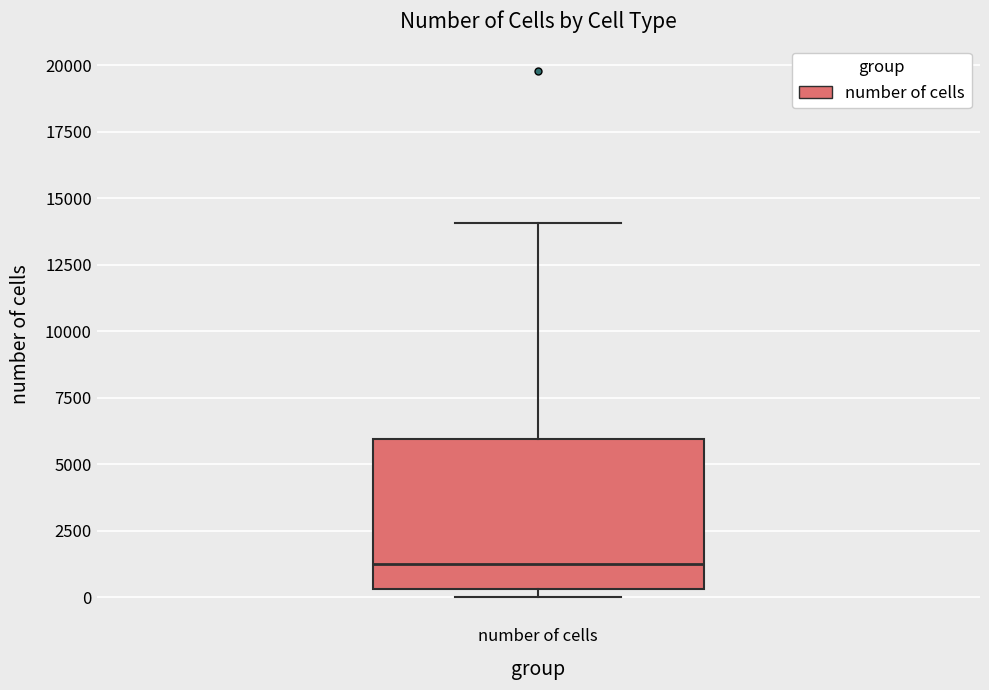

Where is the upper edge of the box for number of cells on the y-axis? The values are not printed on the chart, so give them approximately, as read against the axis.

6000